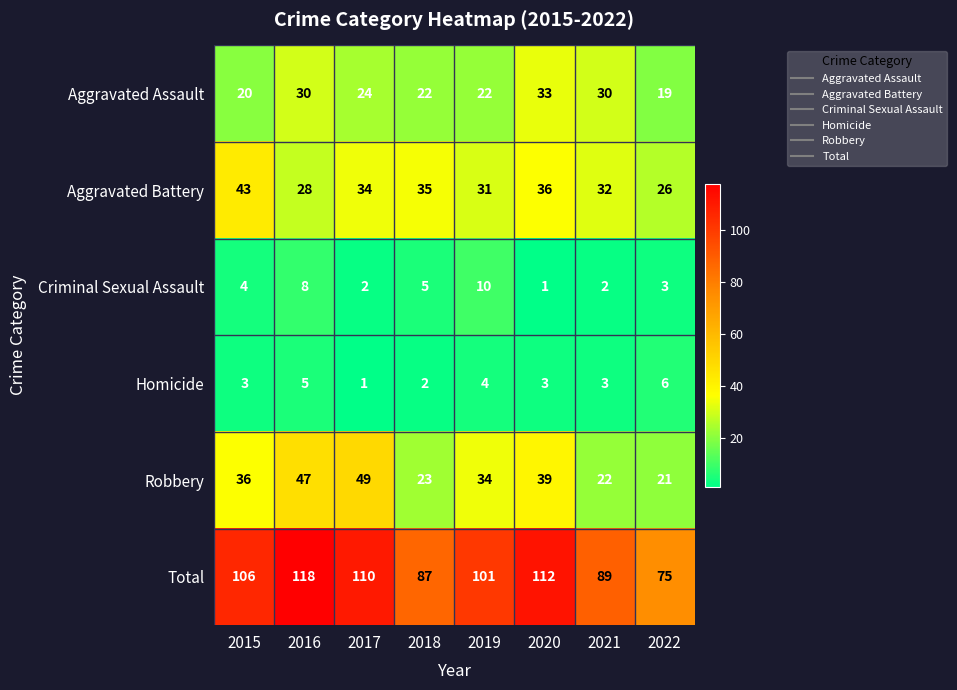

How many data points in Aggravated Battery are less than 34?

4